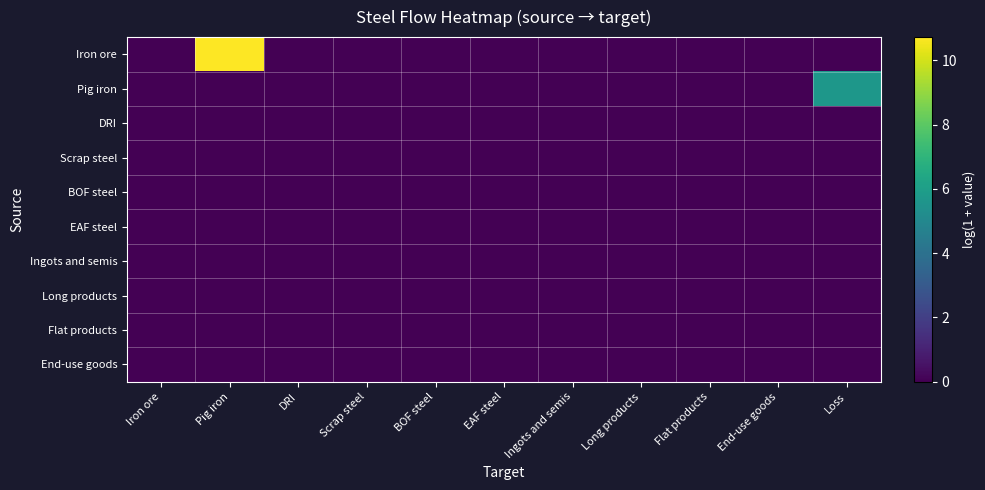

What is the maximum value shown in the chart?

10.7